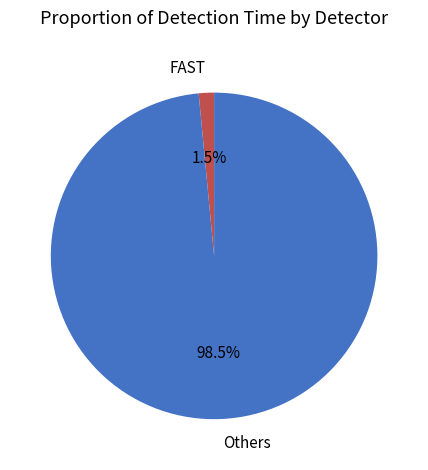

Which slice is the largest?

Others